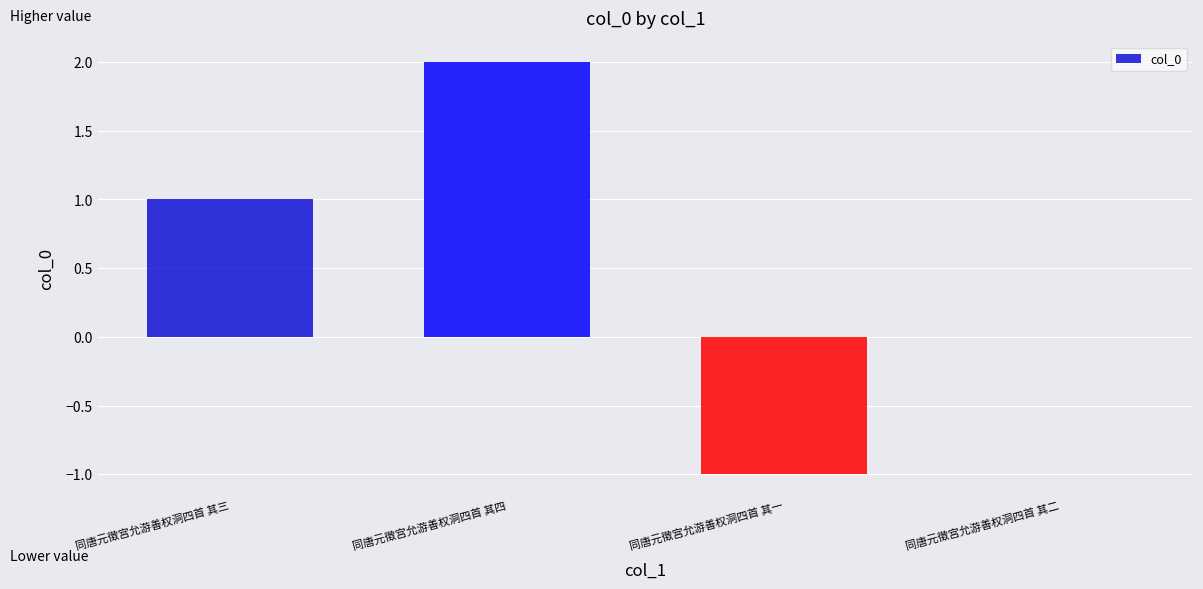

Reading left to right, transcribe all the data shown in this chart.

同唐元徵宫允游善权洞四首 其三=1	同唐元徵宫允游善权洞四首 其四=2	同唐元徵宫允游善权洞四首 其一=-1	同唐元徵宫允游善权洞四首 其二=0